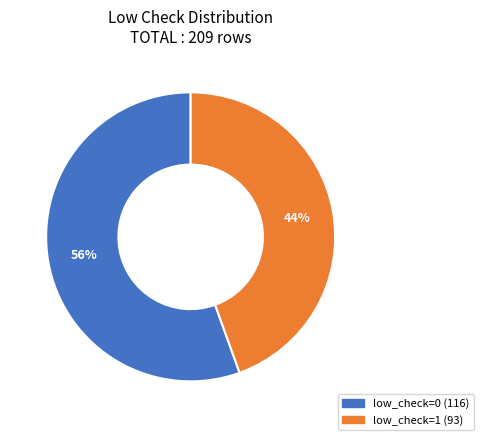

The low_check=1 slice represents 44% of the pie. True or false?

True